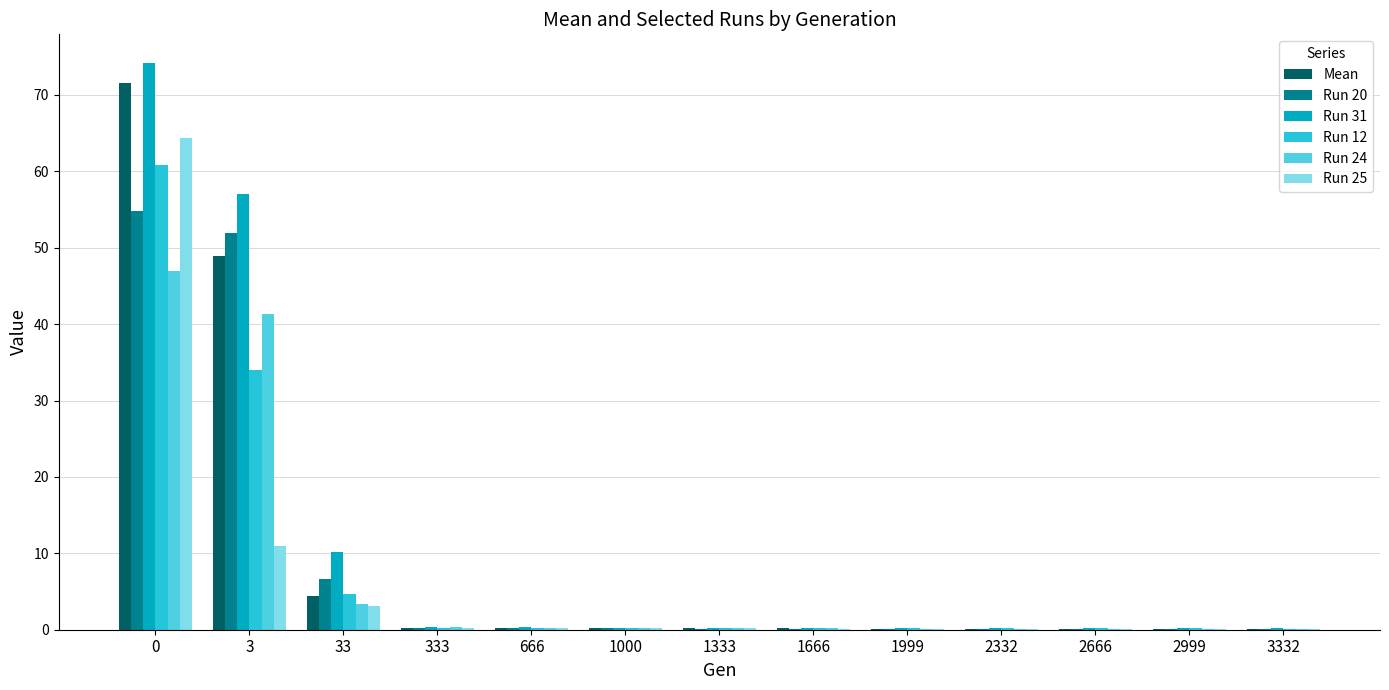

What is the greatest value displayed?

74.2